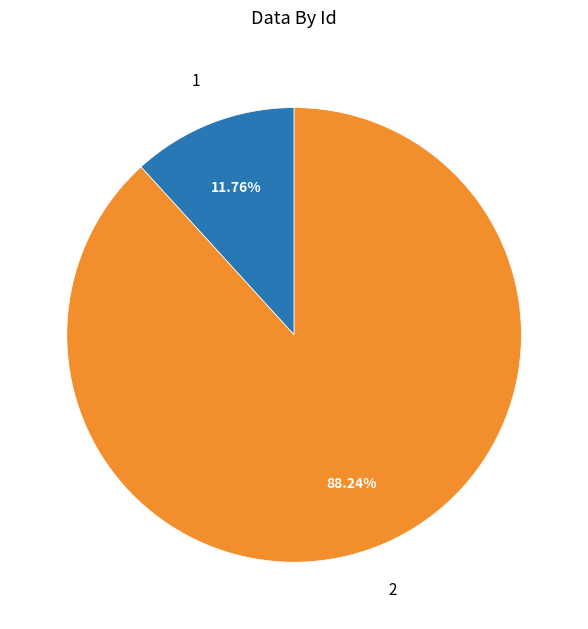

Count the number of slices in the pie.

2